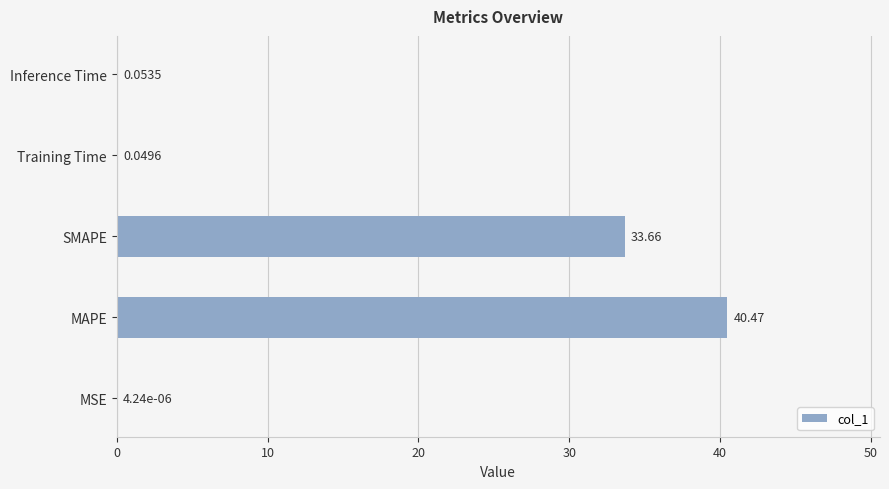

What is the sum of all values?

74.2